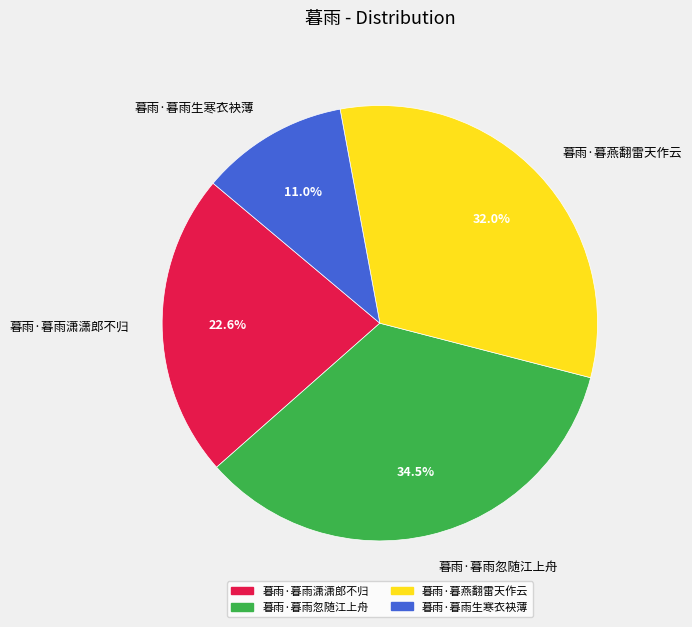

To the nearest percent, what is the combined percentage of 暮雨·暮雨生寒衣袂薄 and 暮雨·暮燕翻雷天作云?

43%